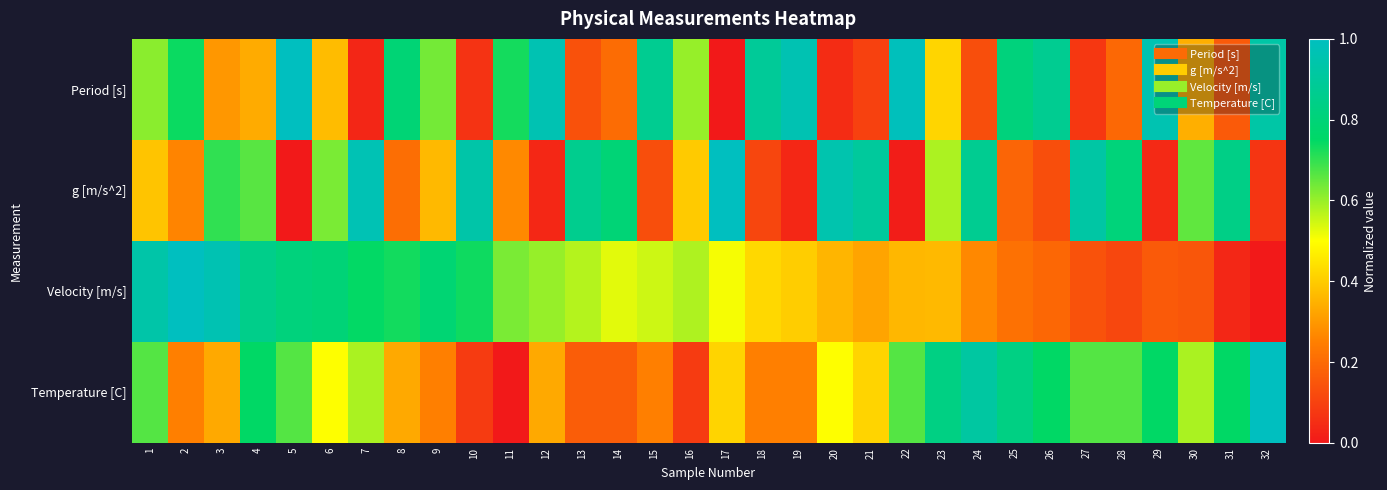

Rank the series by their maximum value, from lowest to highest.

Period [s], g [m/s^2], Velocity [m/s], Temperature [C]